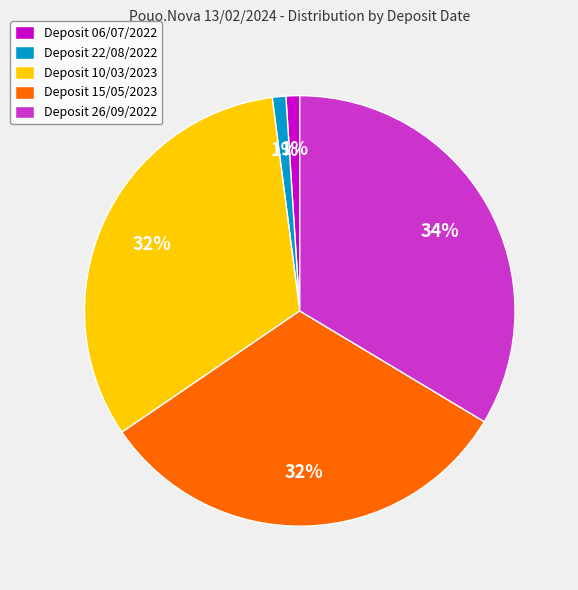

What is the largest slice in the pie chart?

Deposit 26/09/2022